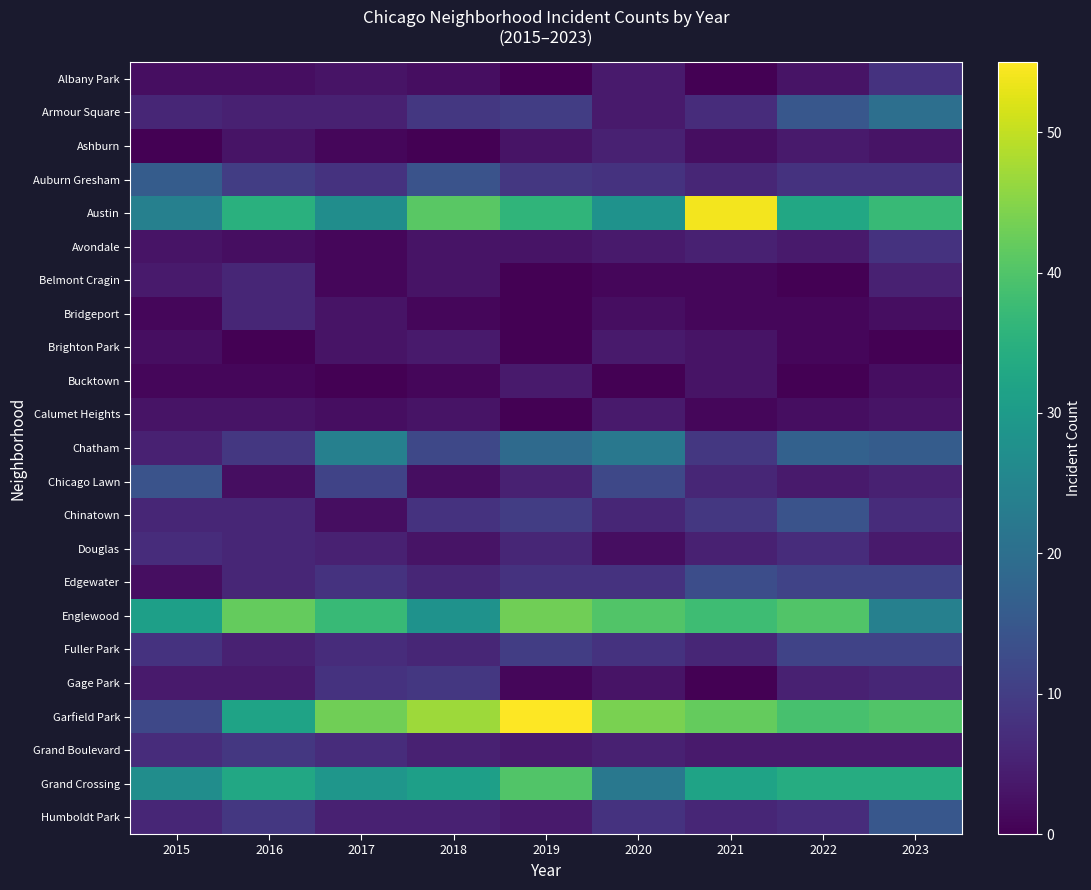

What is the difference between the highest and lowest values at 2021?

54